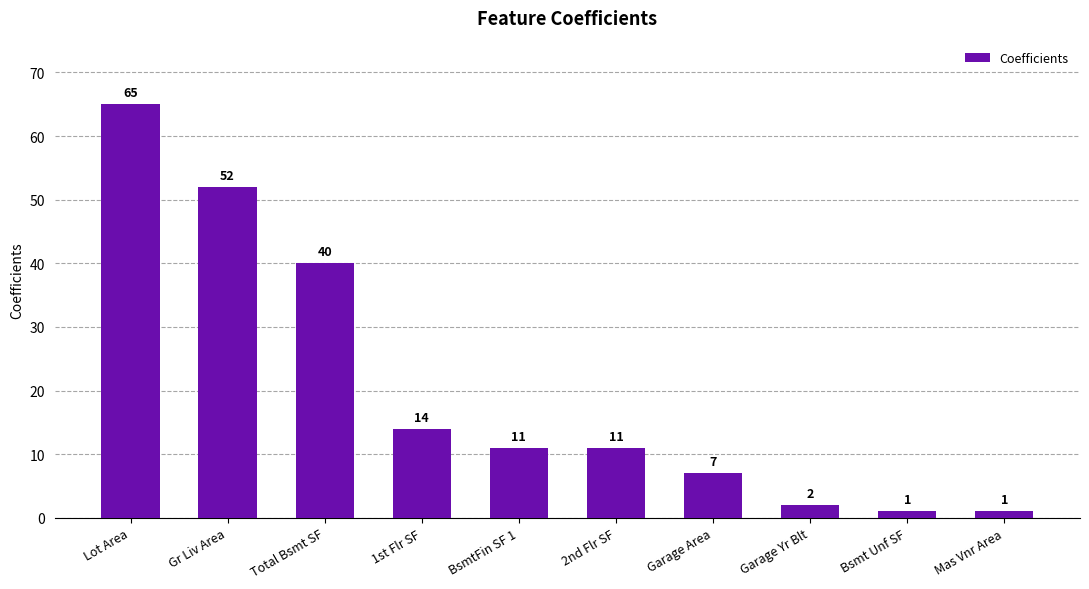

Reading left to right, transcribe all the data shown in this chart.

Lot Area=65	Gr Liv Area=52	Total Bsmt SF=40	1st Flr SF=14	BsmtFin SF 1=11	2nd Flr SF=11	Garage Area=7	Garage Yr Blt=2	Bsmt Unf SF=1	Mas Vnr Area=1